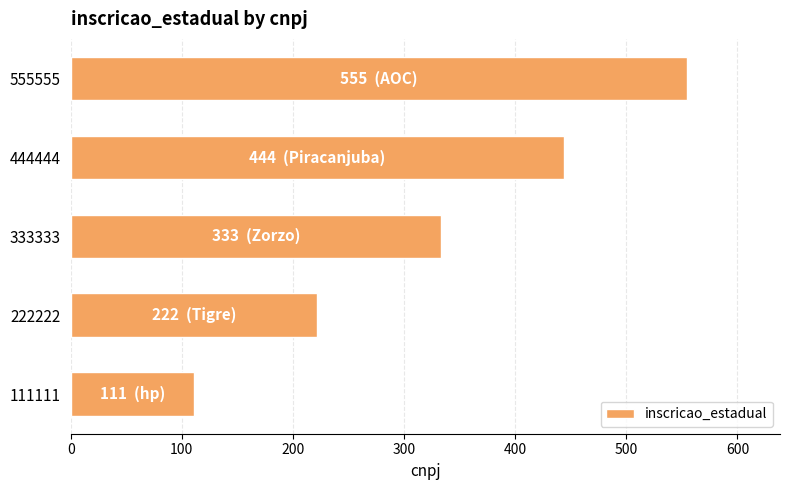

Count the number of data series in this chart.

1